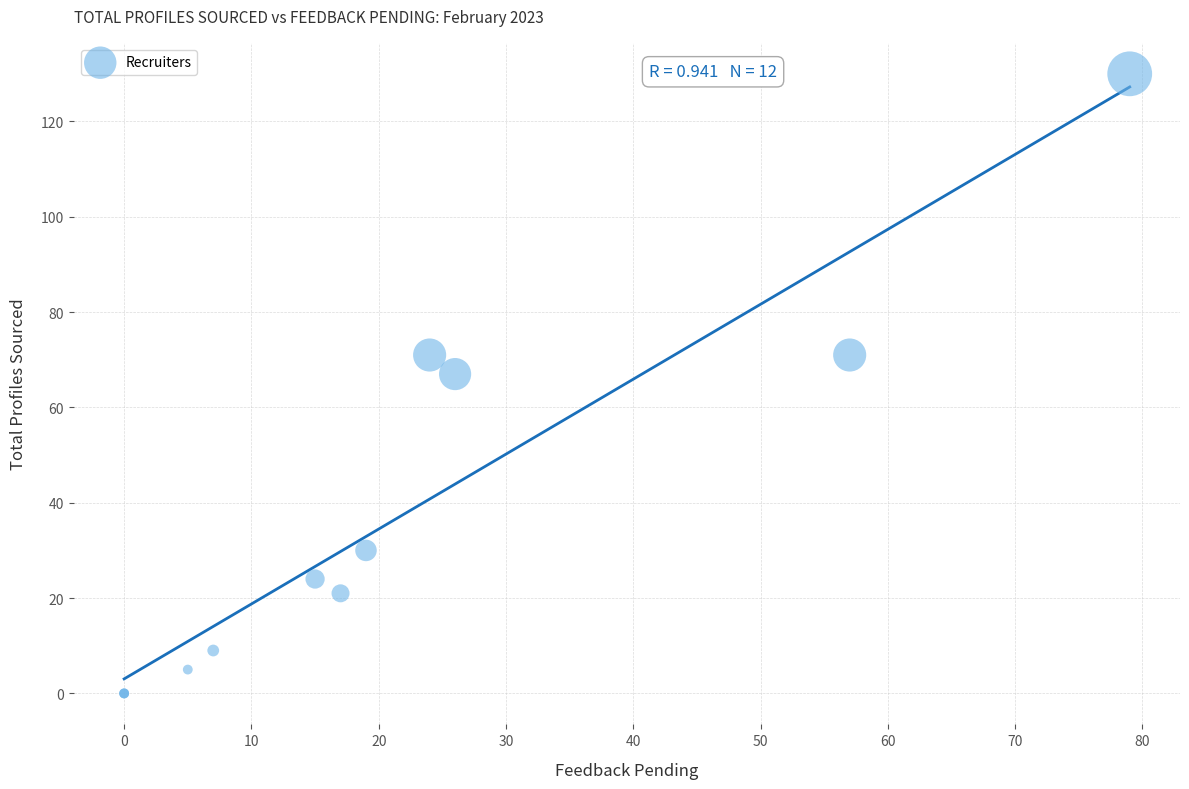

What Y value in the scatter plot is closest to 65?

67